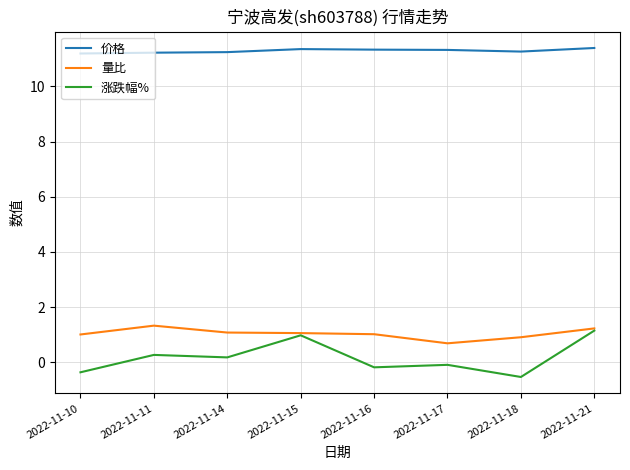

Which series has the largest total across all categories?

价格